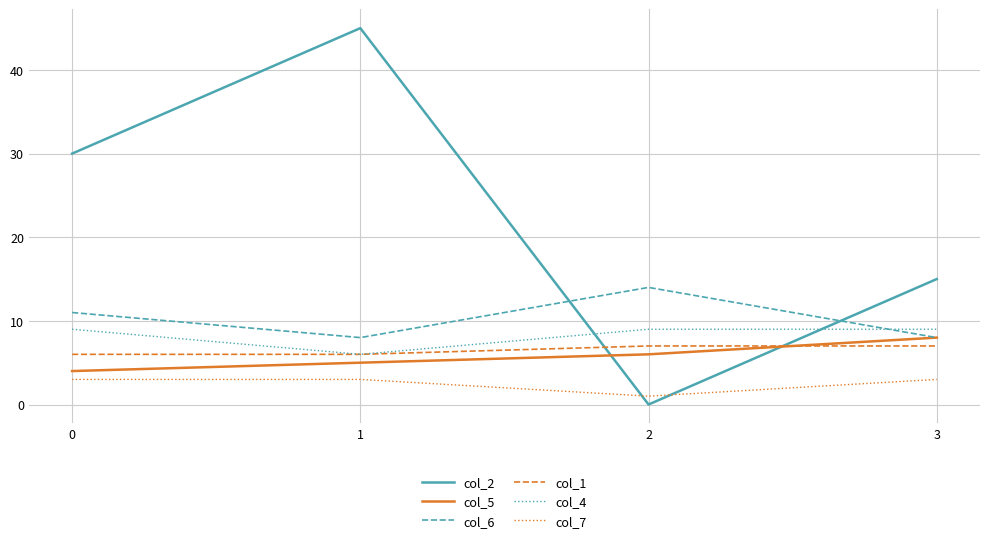

How many lines are shown in the chart?

6